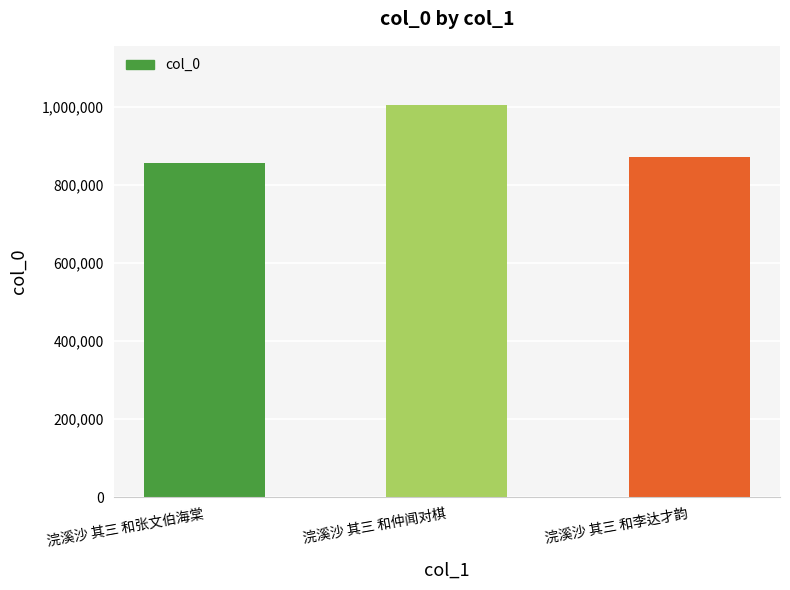

At which label is the value closest to 931281?

浣溪沙 其三 和李达才韵